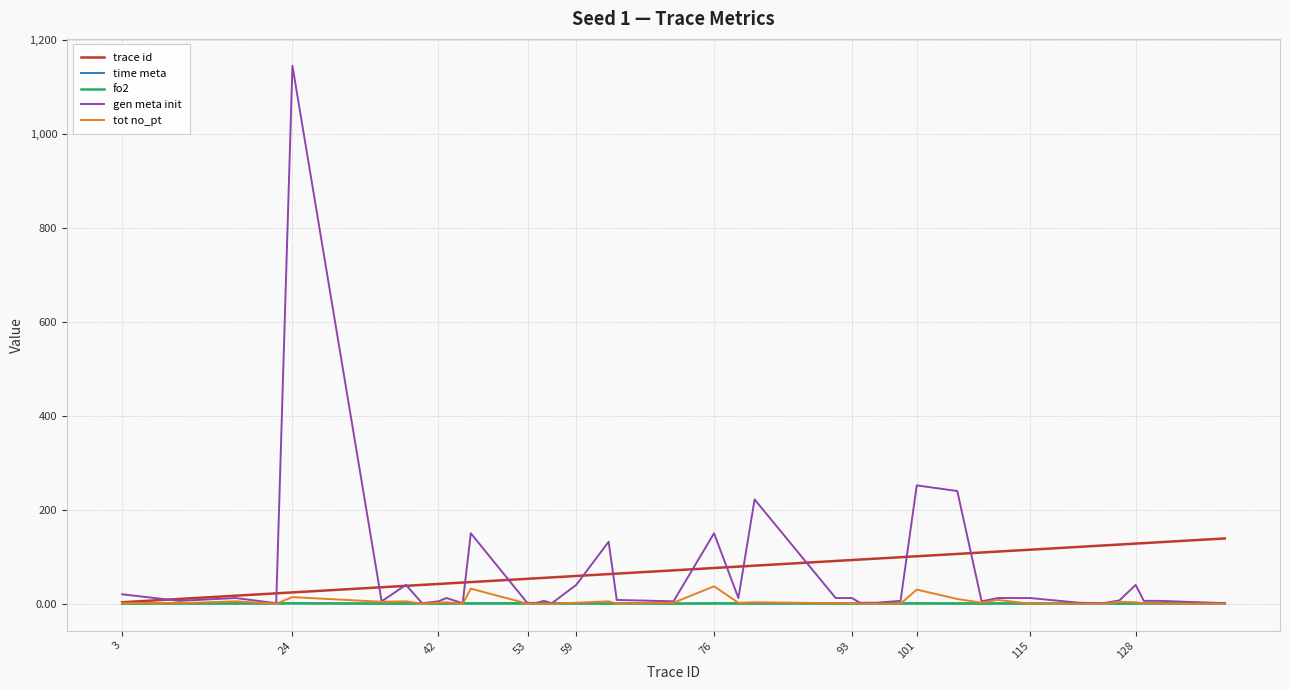

Which series has the widest spread of values?

gen meta init